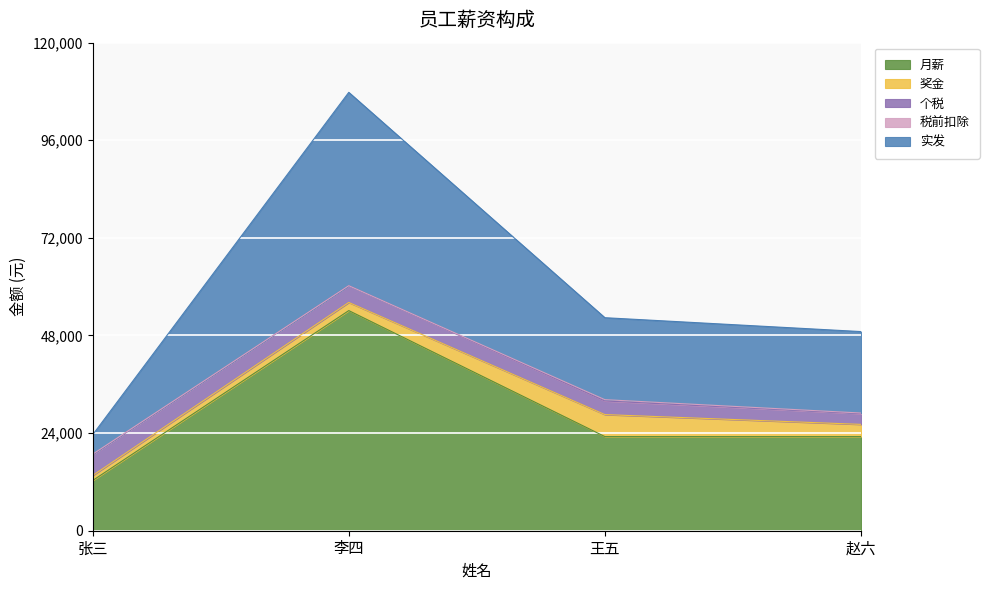

Is it true that 个税 equals 3351 at 王五?

True